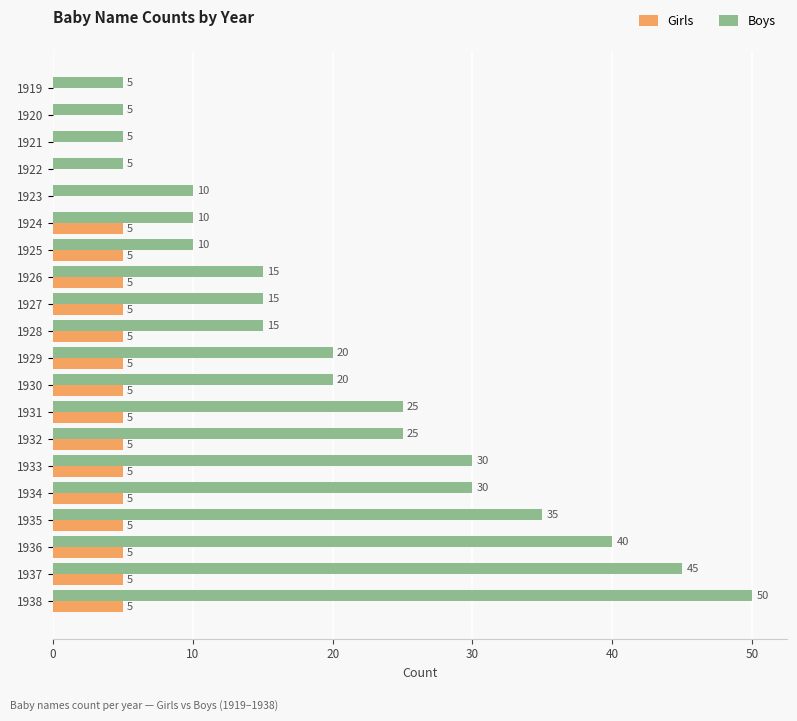

Between 1931 and 1938, which series saw the biggest shift?

Boys